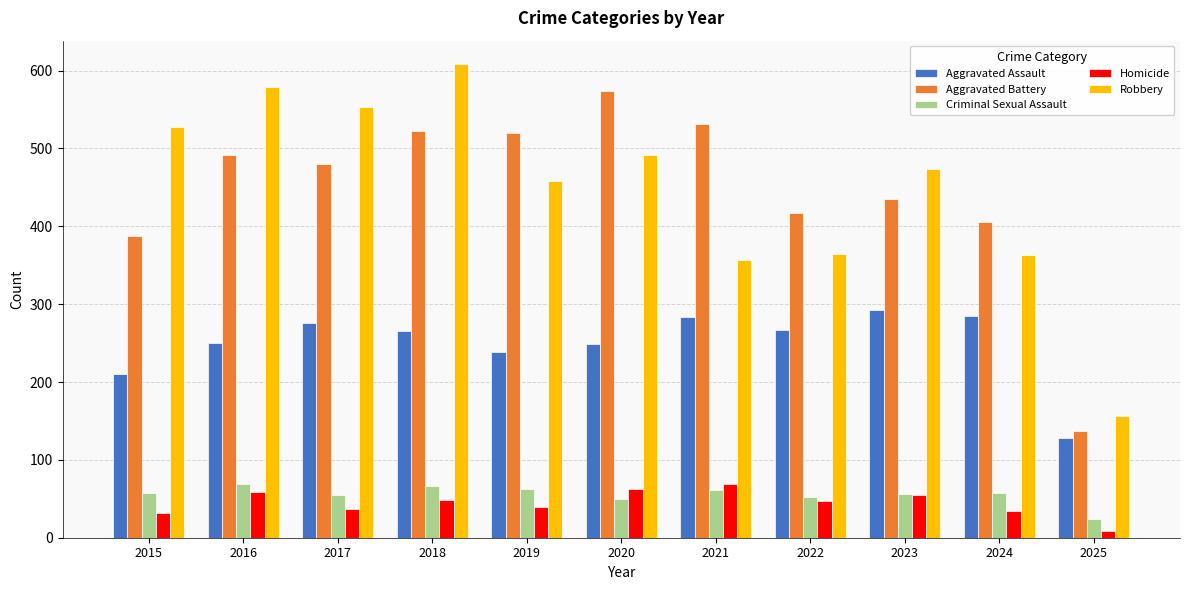

At which category does the chart reach its minimum across all series?

2025